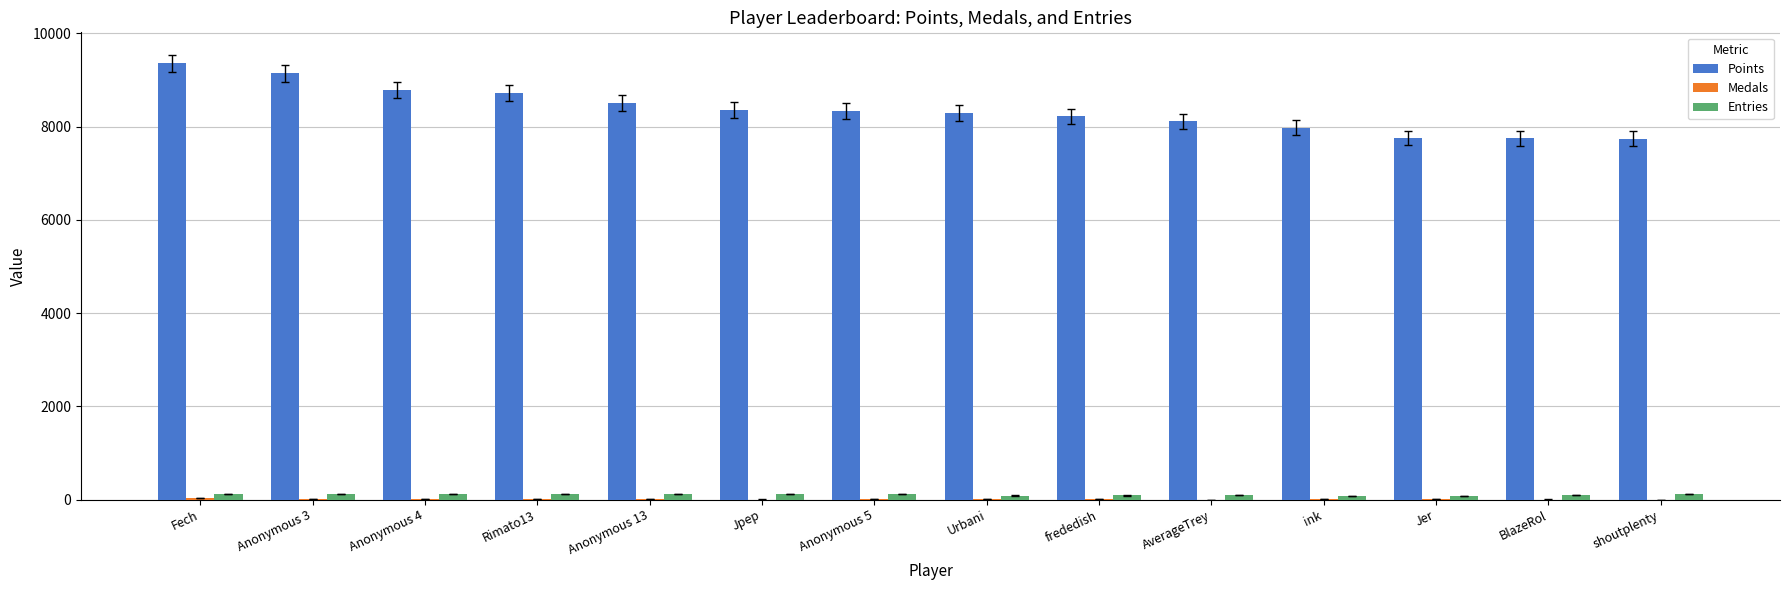

Which category has the highest value in the Points series?

Fech